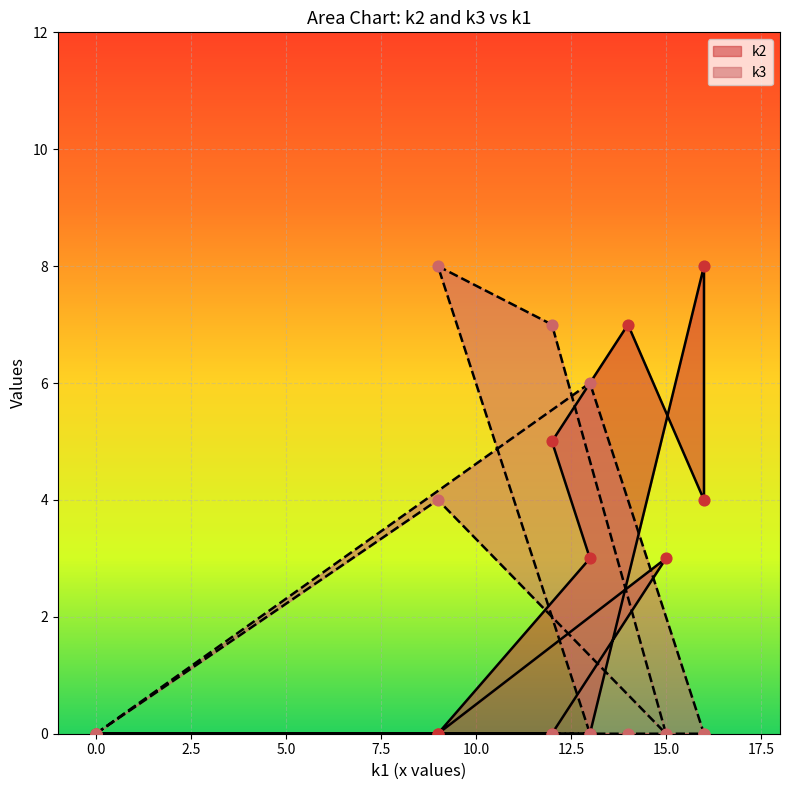

Which series reaches the maximum Y coordinate?

k2